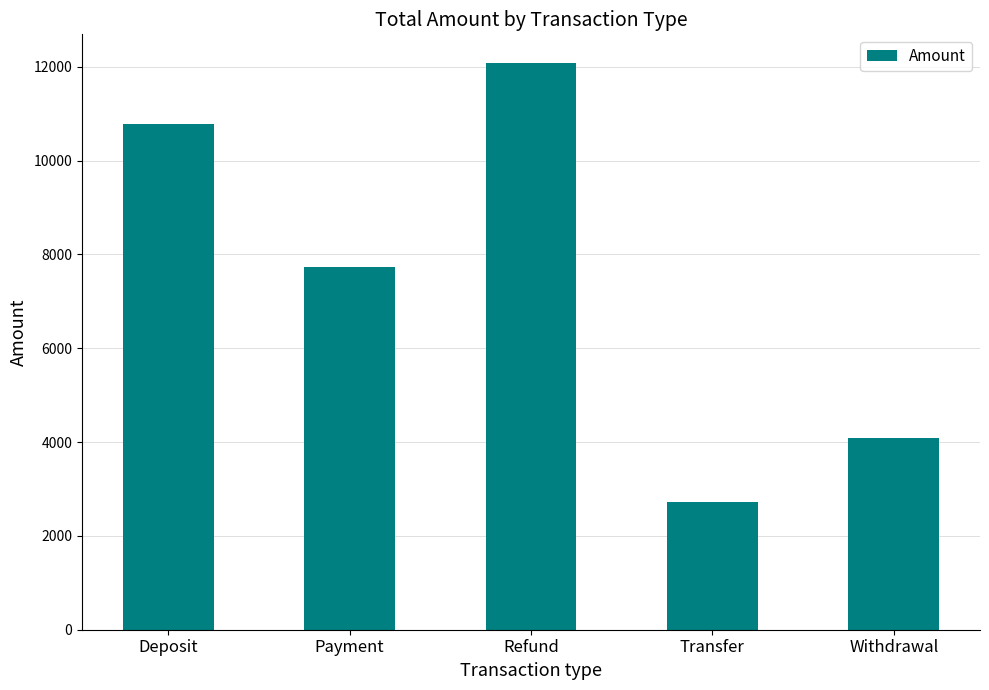

What is the sum of all values?

37395.6